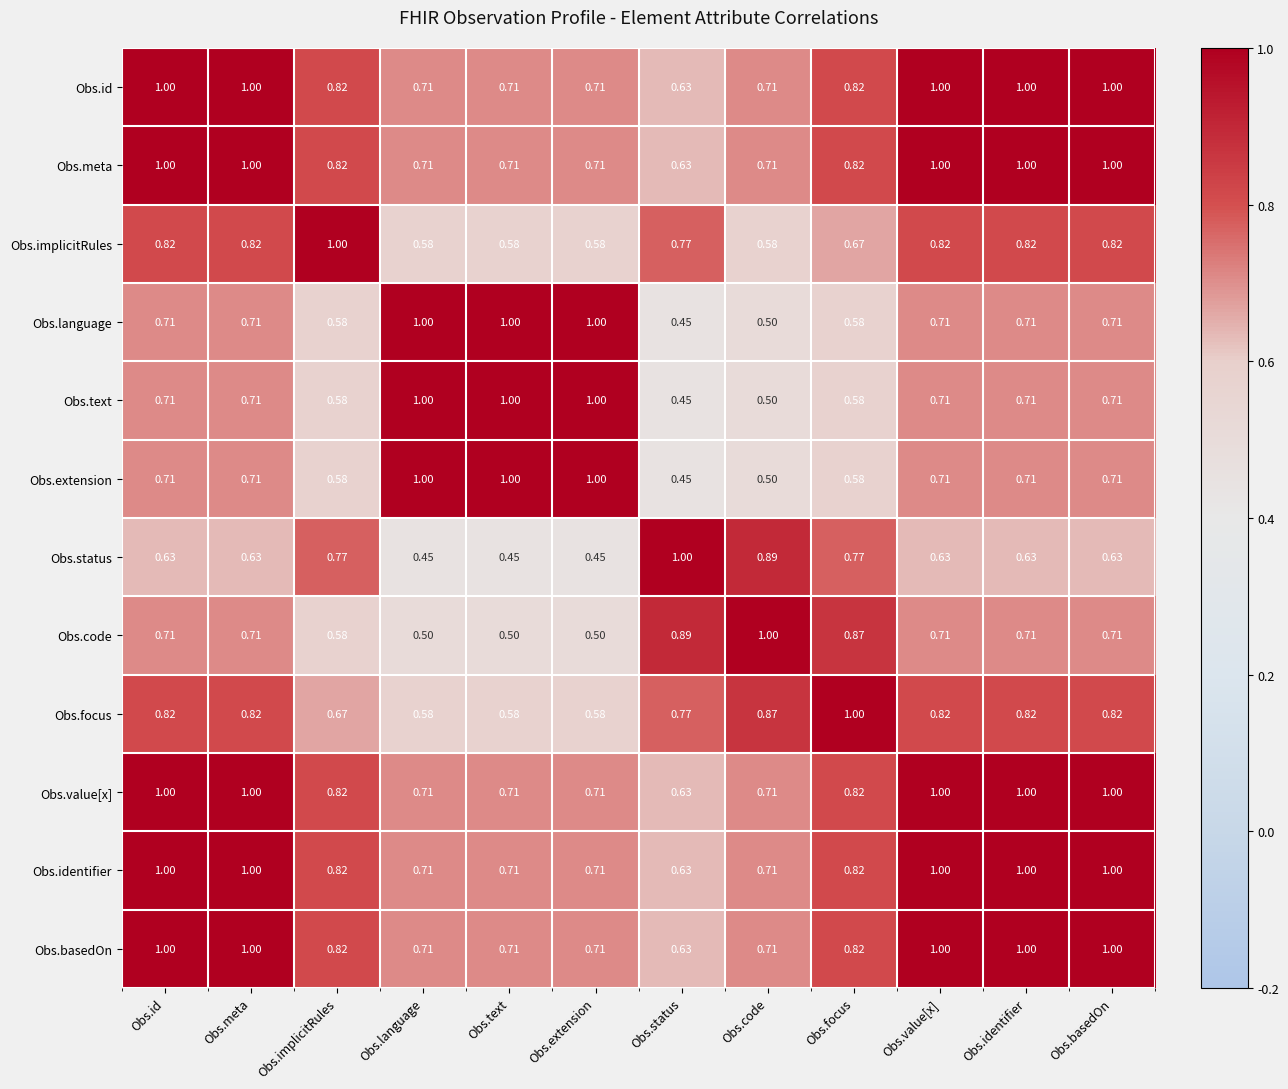

Which category has the lowest value in the Obs.extension series?

Obs.status